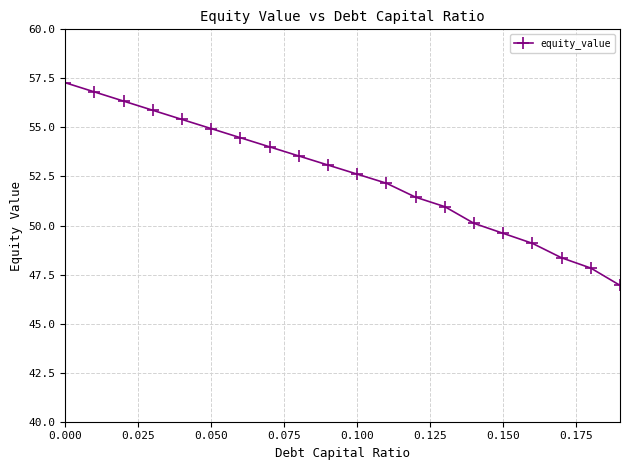

True or false: there are more than 2 points higher than both neighbors.

False